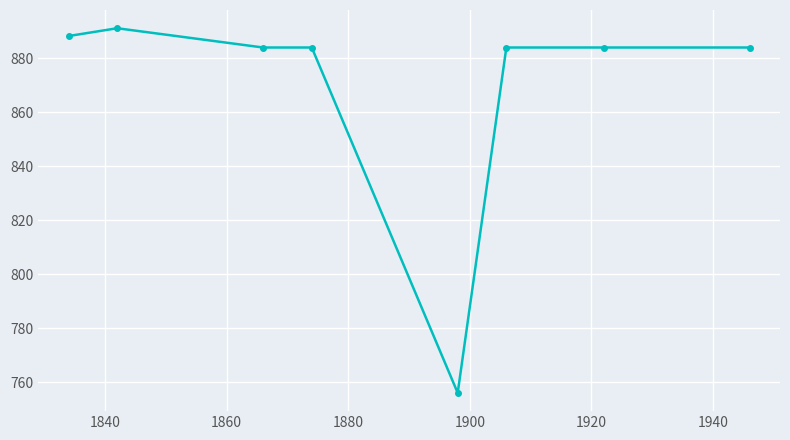

What is the value of the 8th point from the left?

884.0